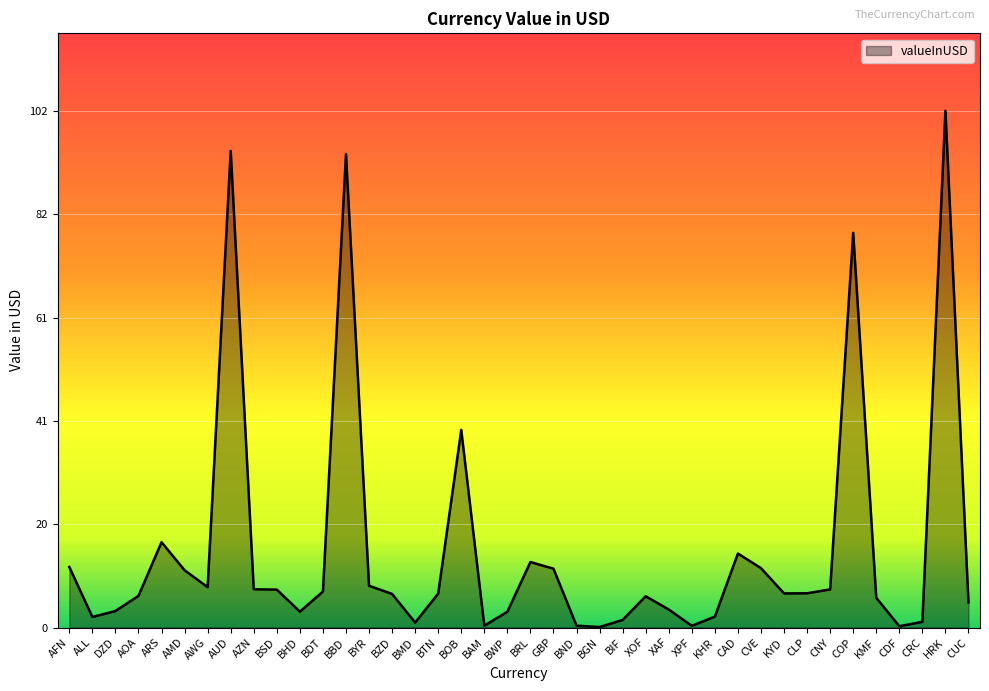

Where is the first local maximum?

ARS